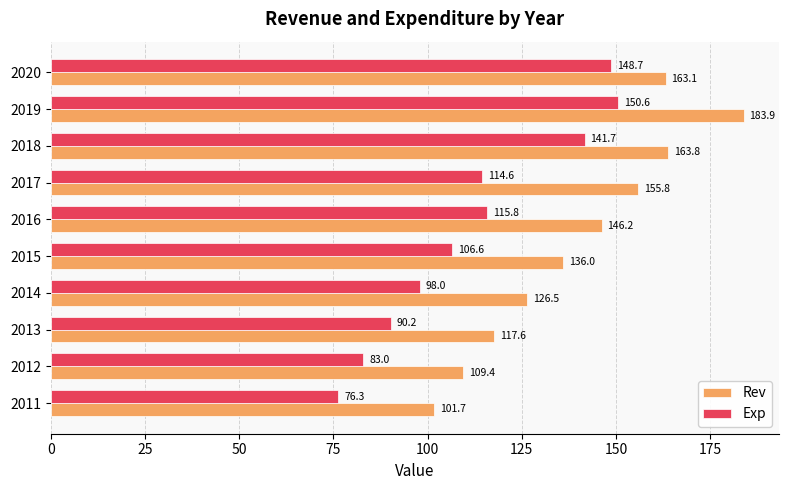

True or false: Exp has a value of 150.6 at 2019.

True